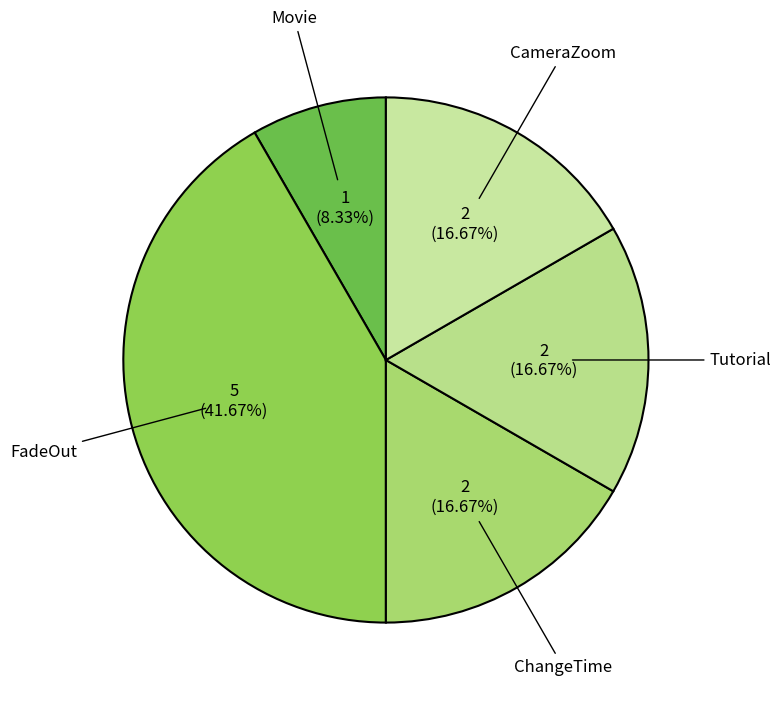

What percentage do CameraZoom and Tutorial together represent?

33.3%